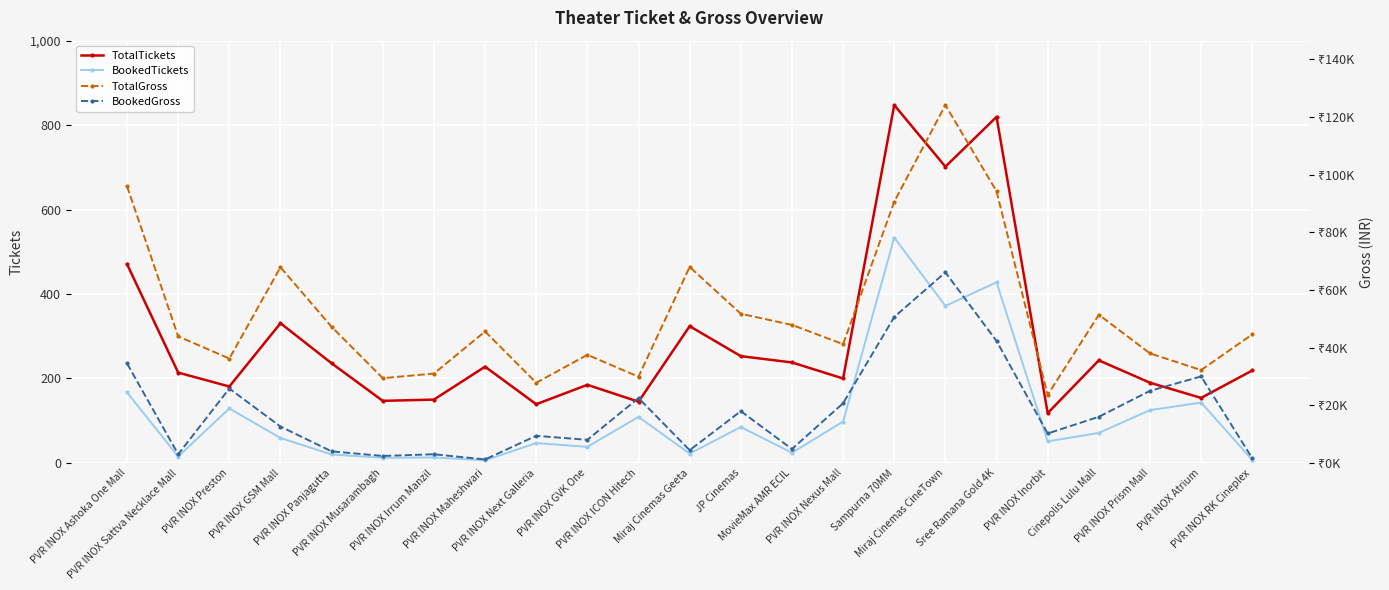

How many data points in TotalTickets are above 219?

11